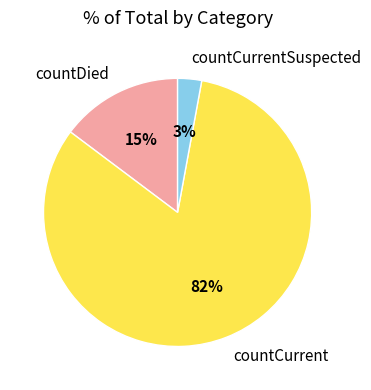

Do countCurrent and countDied together represent more than half of the pie?

Yes